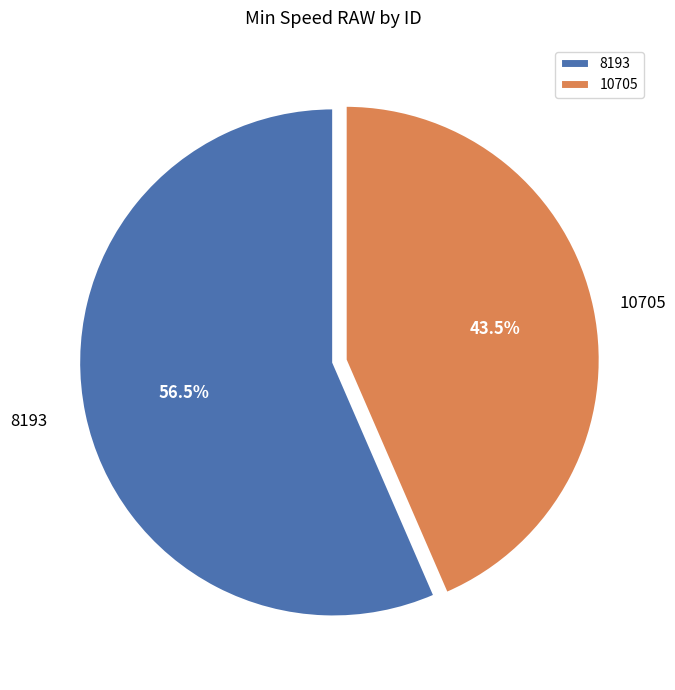

What is the ratio of the value at 10705 to the value at 8193?

0.8